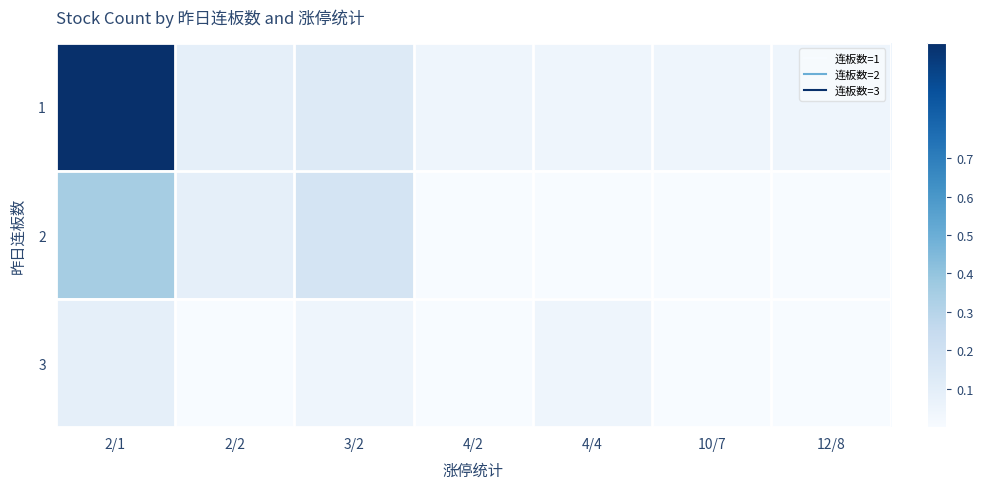

Reading left to right, what are all the values shown in this chart?

1: 2/1=1.0	2/2=0.1	3/2=0.1	4/2=0.0	4/4=0.0	10/7=0.0	12/8=0.0
2: 2/1=0.3	2/2=0.1	3/2=0.2	4/2=0.0	4/4=0.0	10/7=0.0	12/8=0.0
3: 2/1=0.1	2/2=0.0	3/2=0.0	4/2=0.0	4/4=0.0	10/7=0.0	12/8=0.0